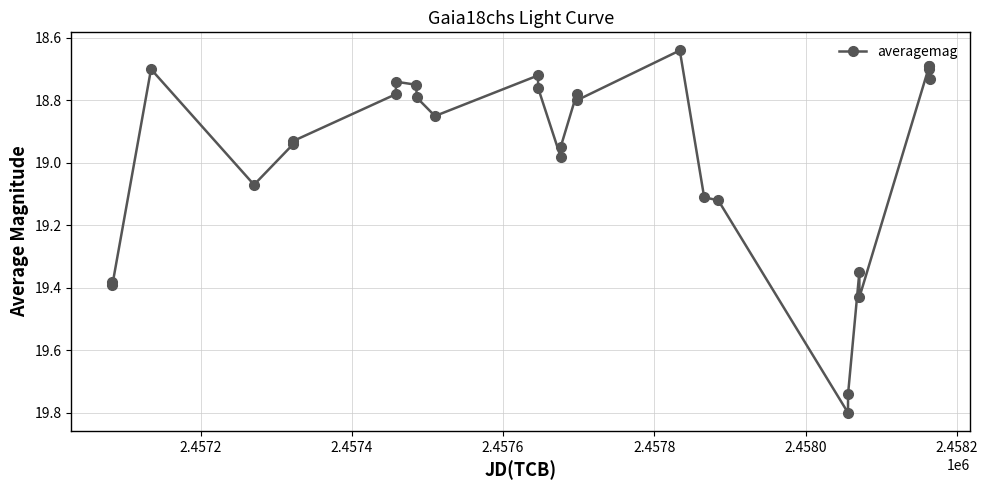

What is the maximum value shown in the chart?

19.8